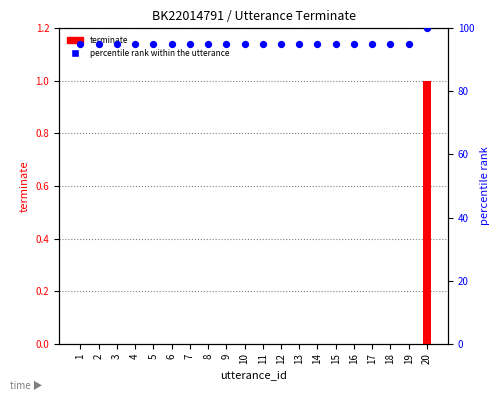

Which series has the largest total across all categories?

percentile rank within the utterance